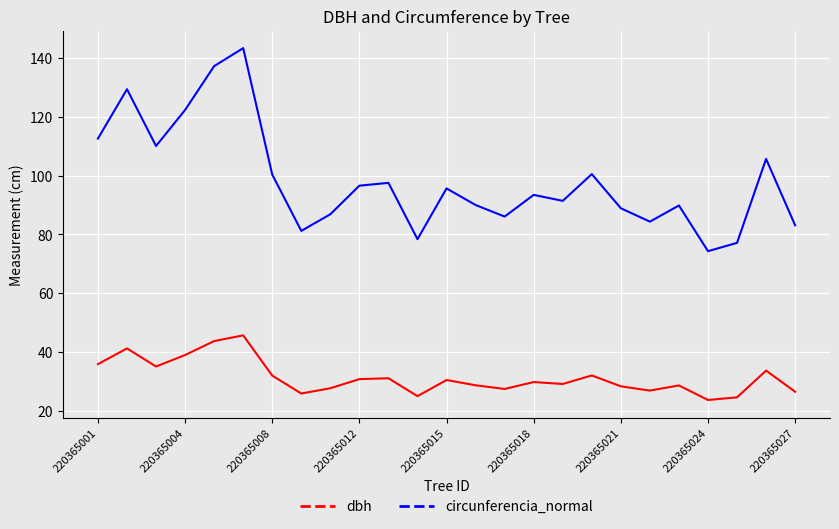

Which series has the widest spread of values?

circunferencia_normal